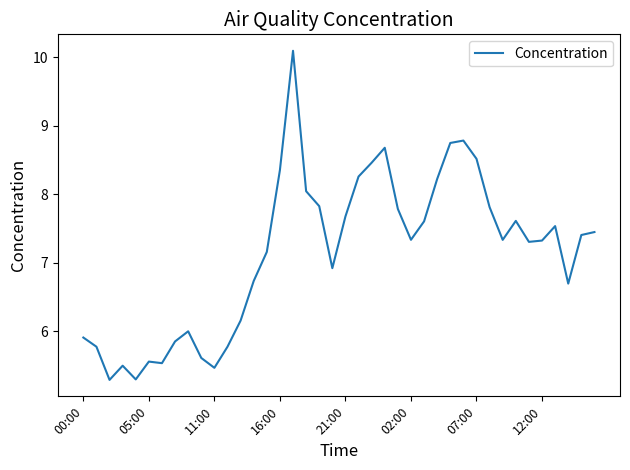

What is the smallest value displayed?

5.3